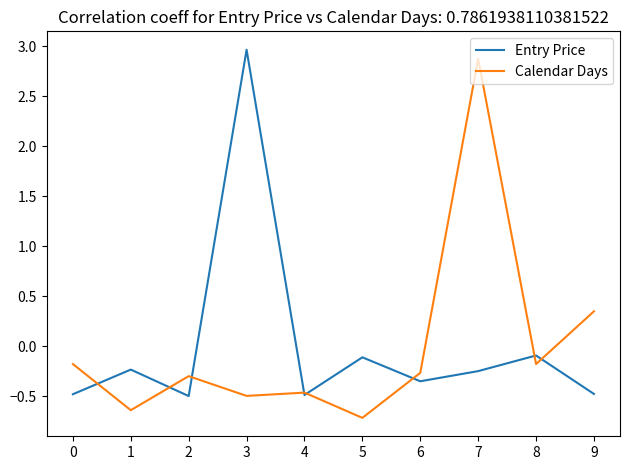

At which label does Entry Price reach its peak?

3